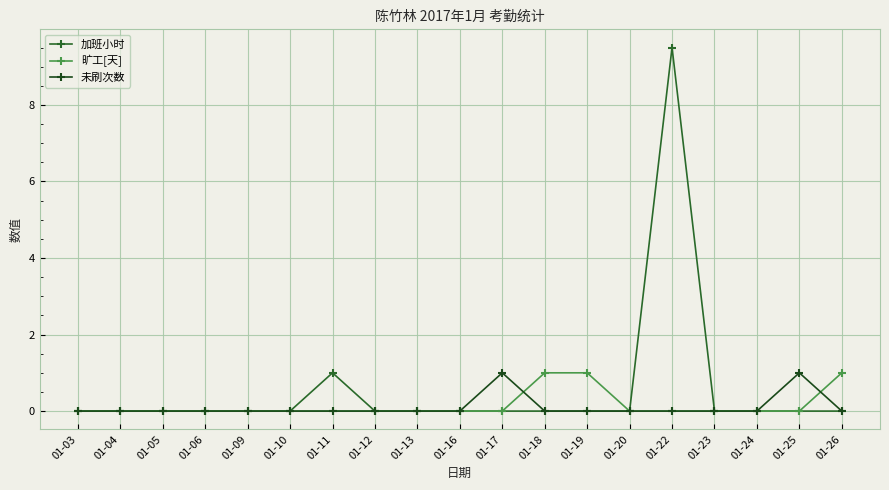

How many data points does each series have?

19